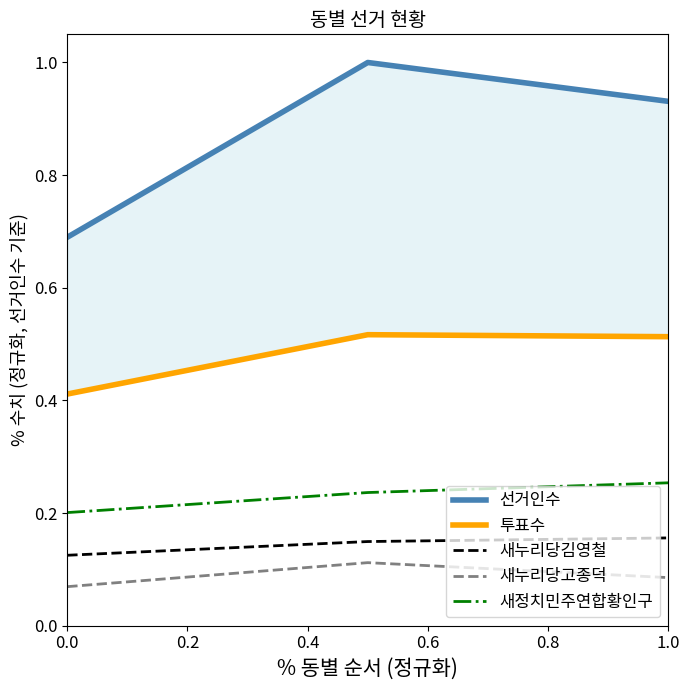

What is the maximum value shown in the chart?

1.0